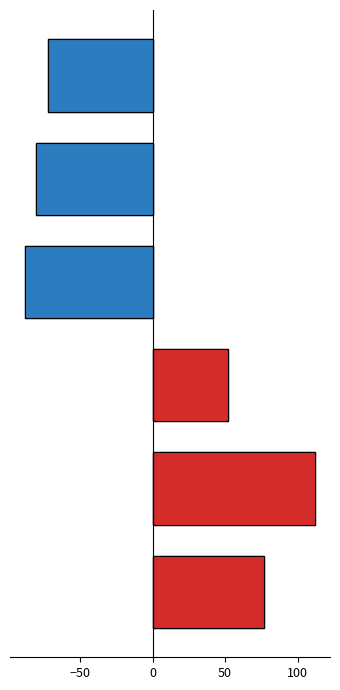

Reading right to left, list all the values displayed in this chart.

Positive: 0.0	0.0	0.0	52.2	112.4	76.8
Negative: -72.4	-80.6	-88.5	0.0	0.0	0.0